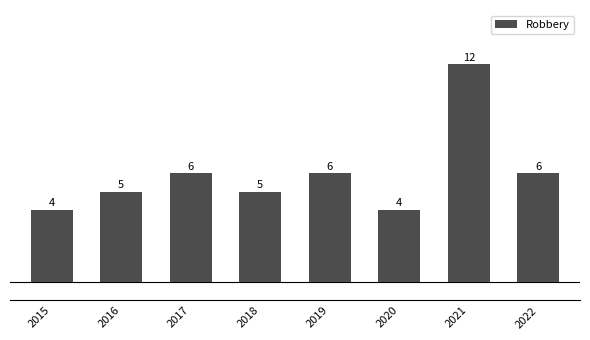

What is the change in value from 2016 to 2017?

+1